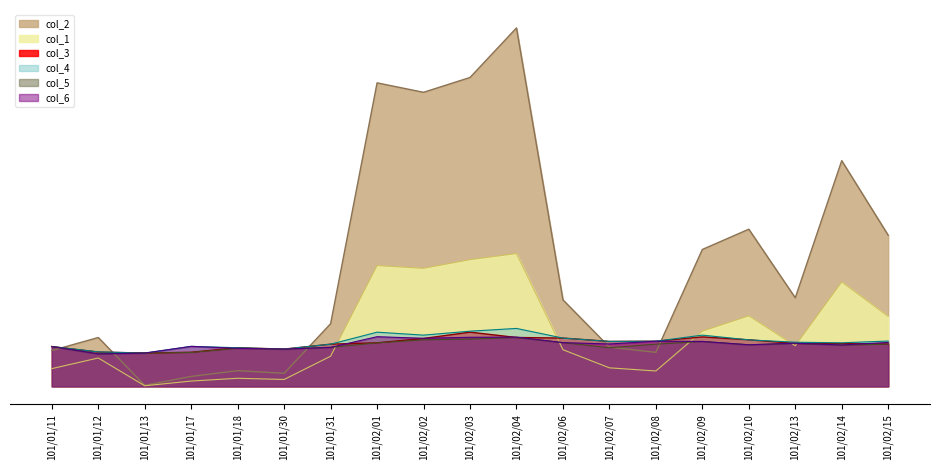

What is the spread (max minus min) of values at 101/01/30?

154.0